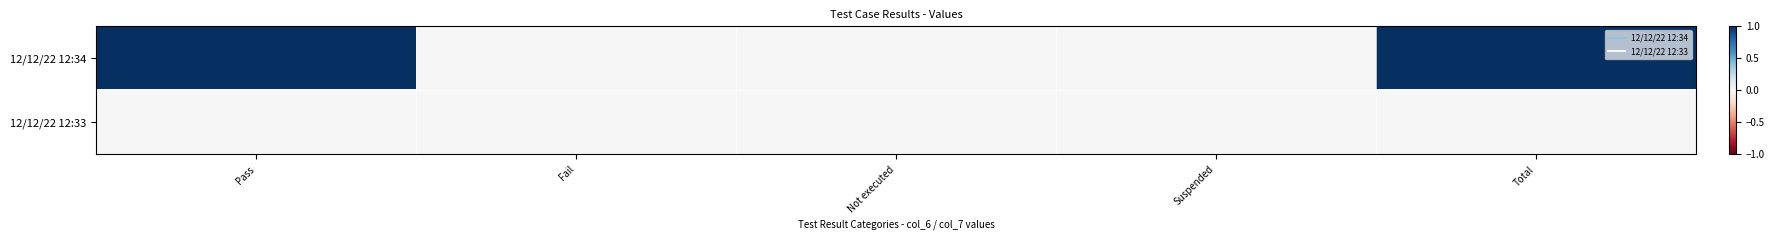

Which series has the widest spread of values?

12/12/22 12:34